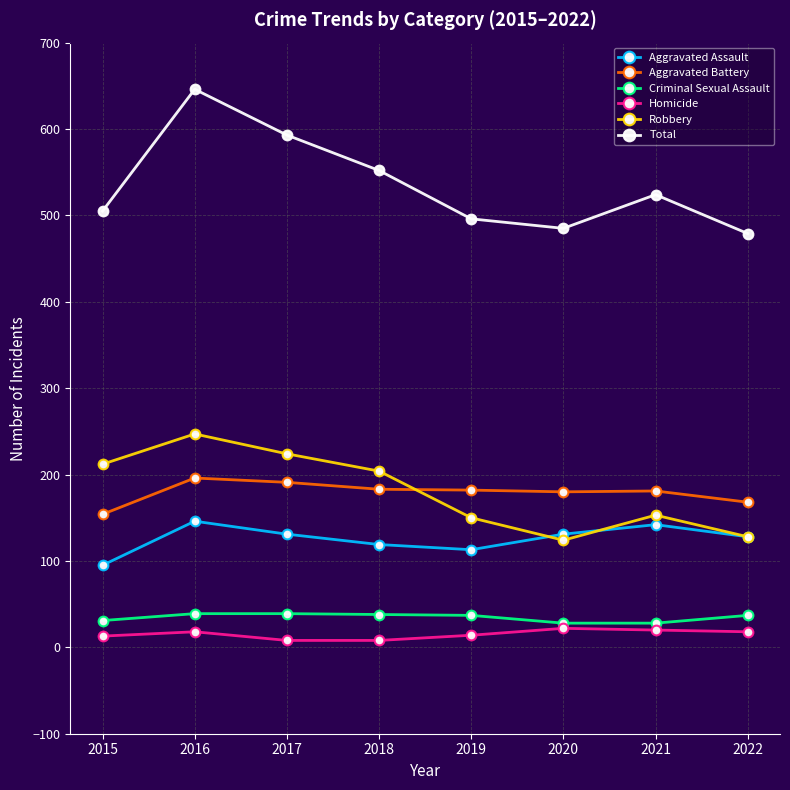

Between 2015 and 2022, which series saw the biggest shift?

Robbery